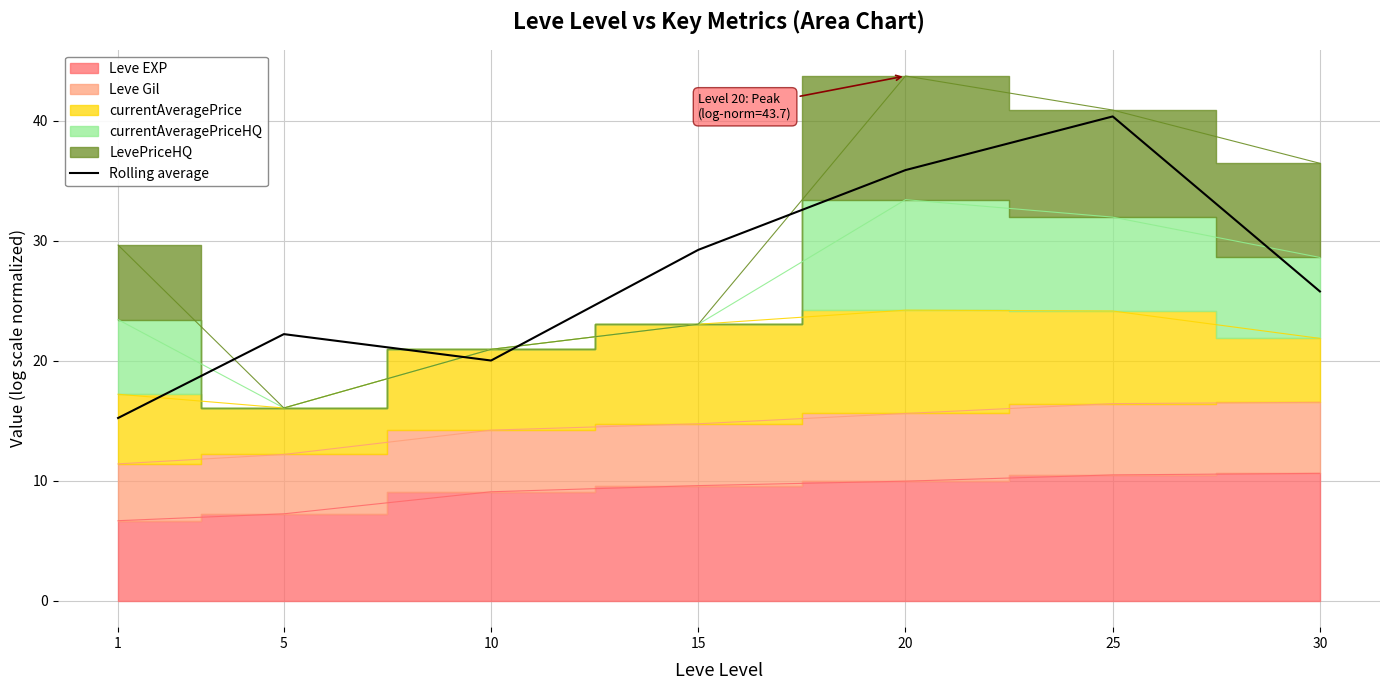

What is the change in value from 5 to 15?

+7.0